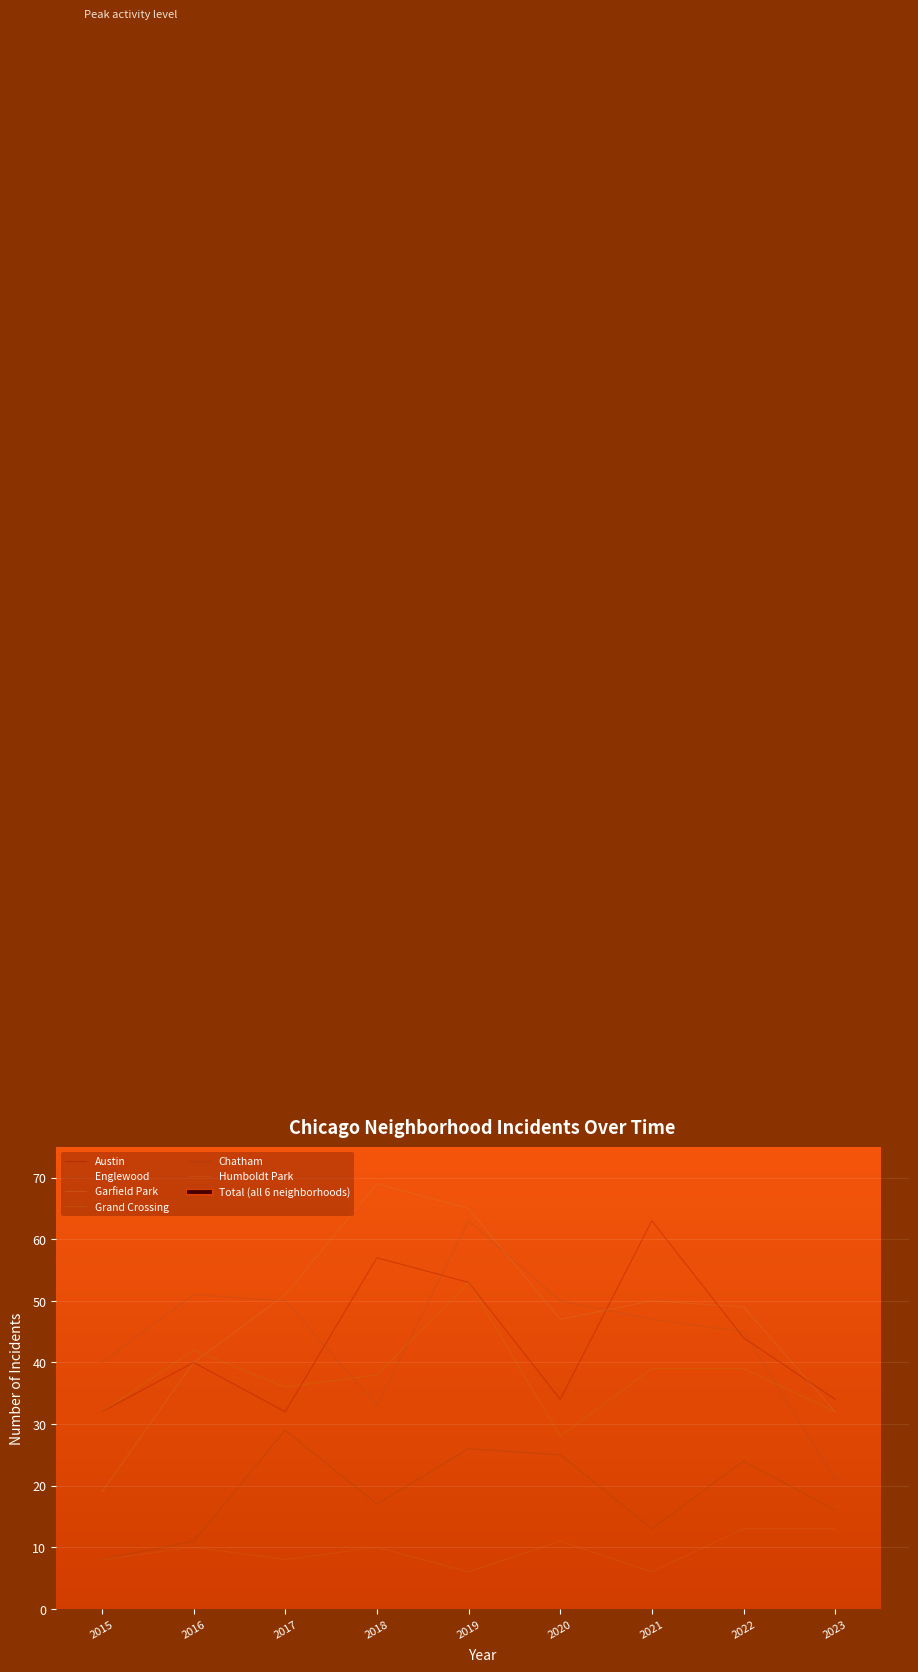

Which series has the largest total across all categories?

Garfield Park